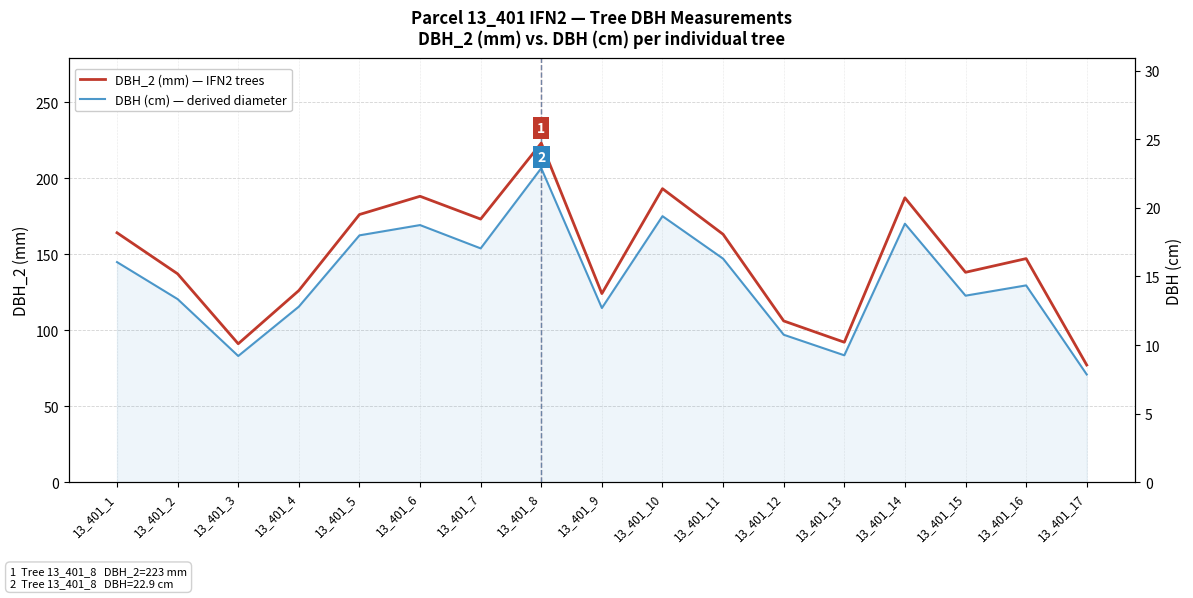

What are all the series names shown in the legend?

DBH_2 (mm) — IFN2 trees, DBH (cm) — derived diameter